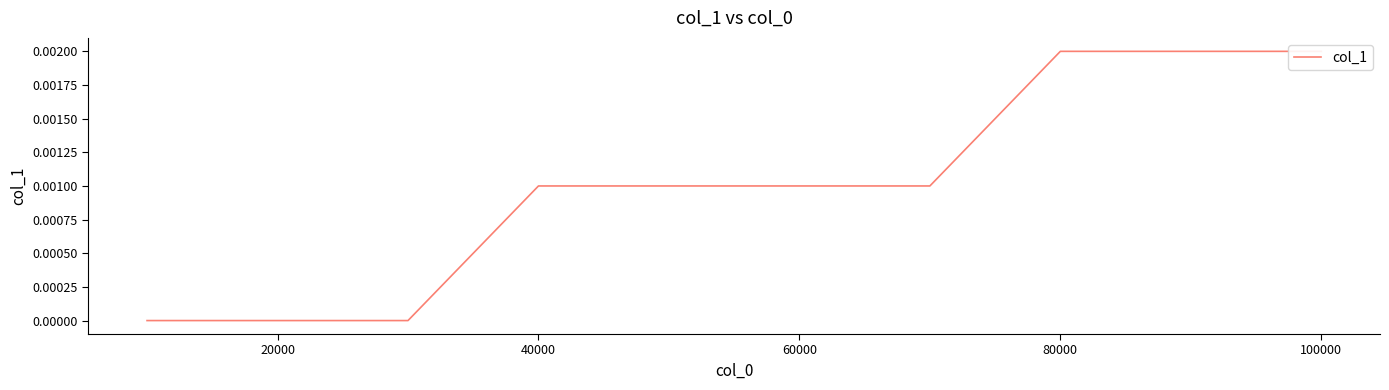

How many lines are shown in the chart?

1